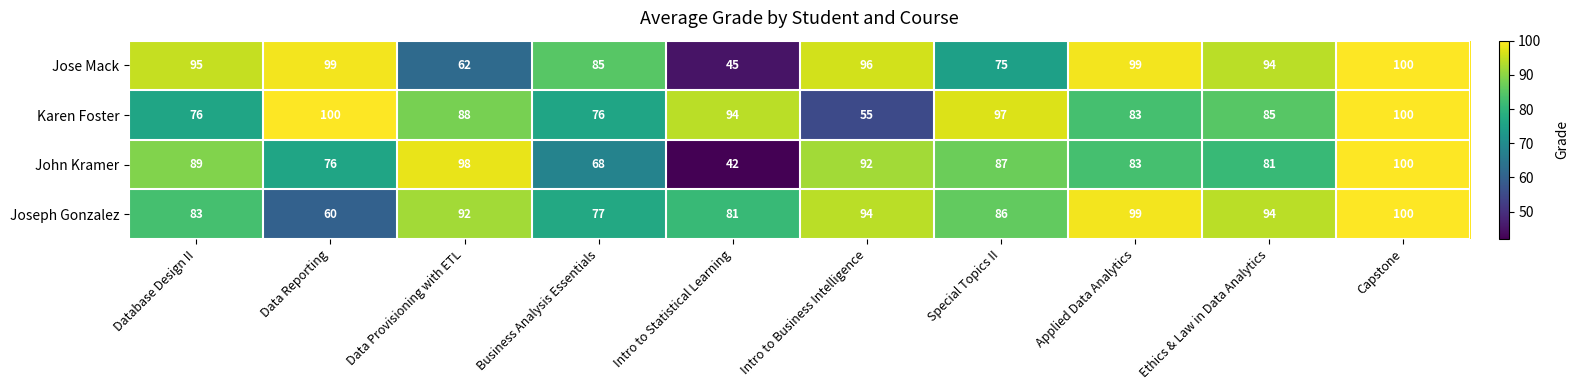

Rank the series at Intro to Business Intelligence from lowest to highest value.

Karen Foster, John Kramer, Joseph Gonzalez, Jose Mack